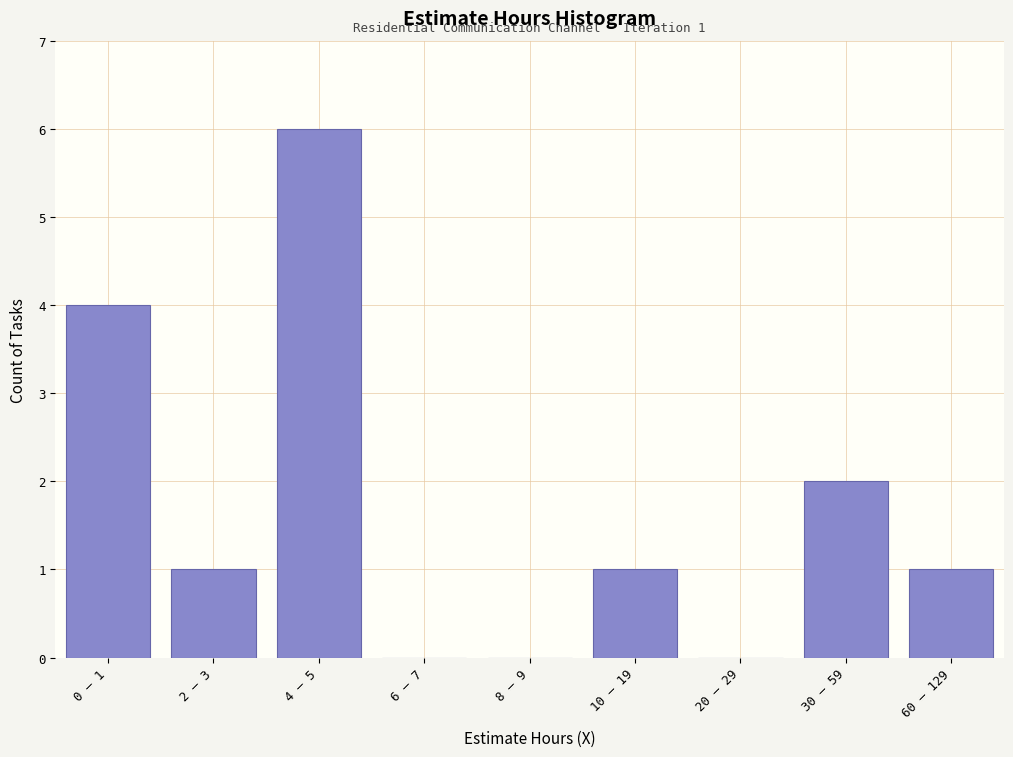

Reading right to left, what are all the values shown in this chart?

60 – 129=1	30 – 59=2	20 – 29=0	10 – 19=1	8 – 9=0	6 – 7=0	4 – 5=6	2 – 3=1	0 – 1=4